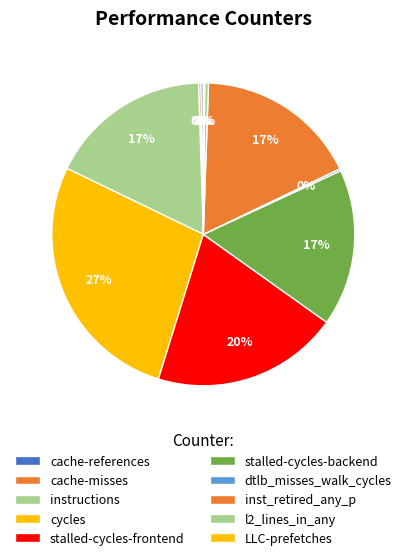

True or false: stalled-cycles-frontend accounts for 20% of the total.

True